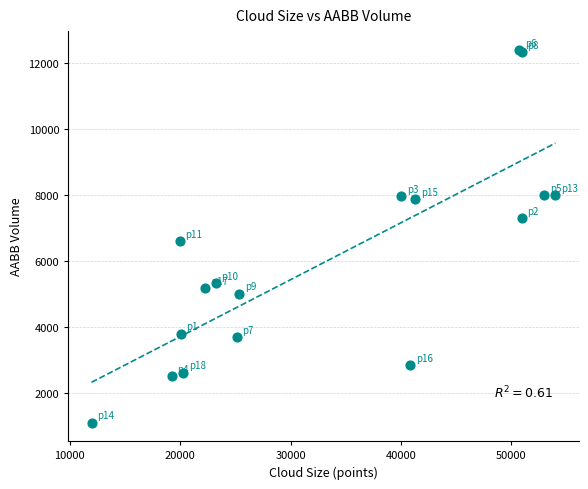

What Y value in the scatter plot is closest to 6754?

6596.1